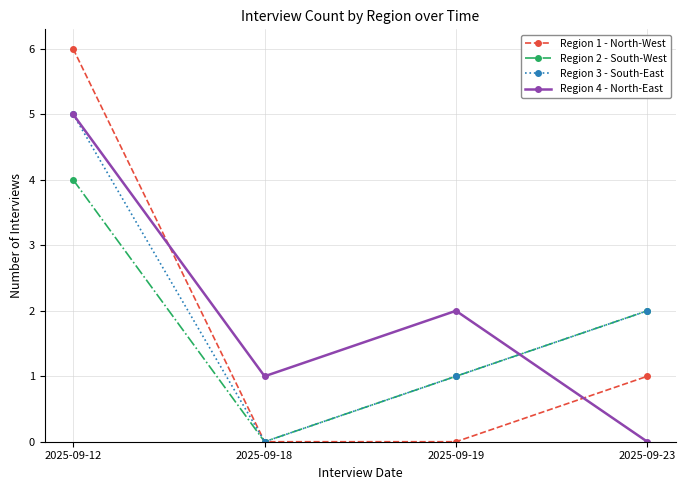

Which series ends up on top after the final intersection of Region 4 - North-East and Region 2 - South-West?

Region 2 - South-West